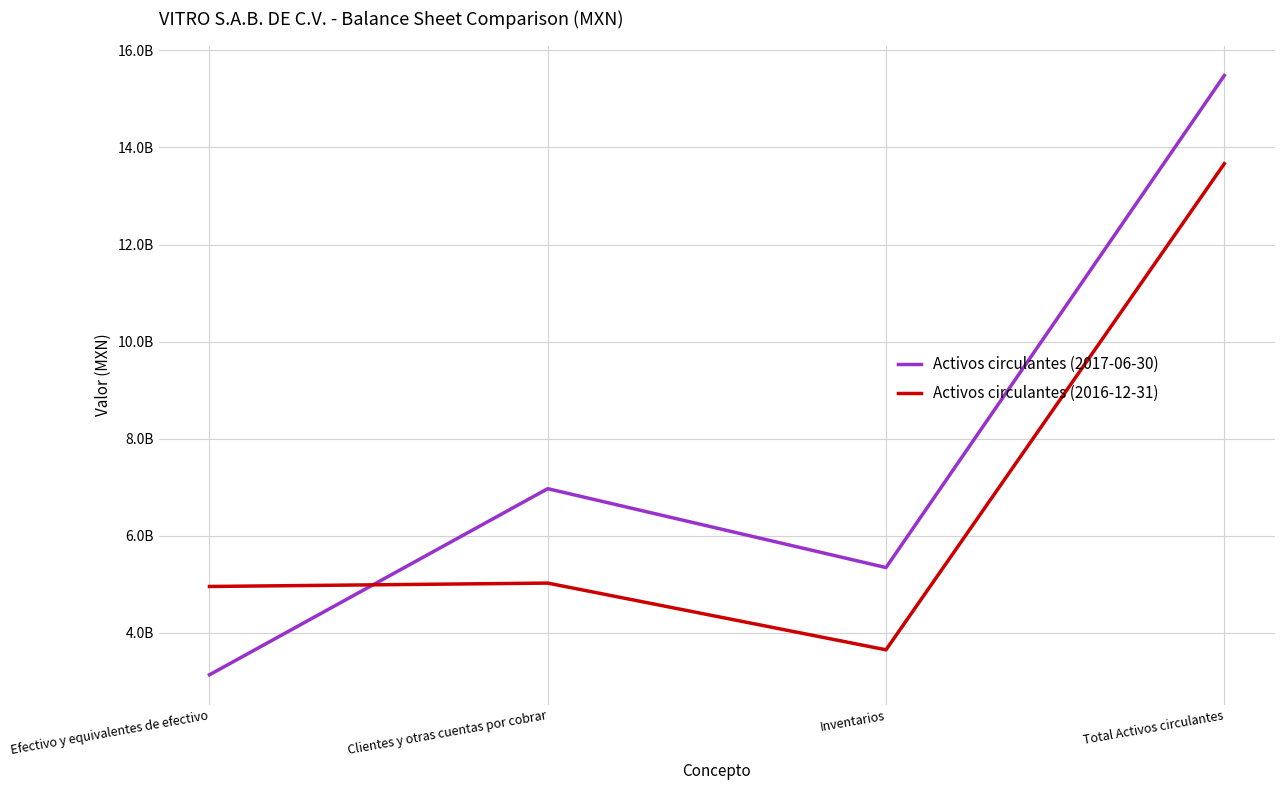

What are all the series names shown in the legend?

Activos circulantes (2017-06-30), Activos circulantes (2016-12-31)